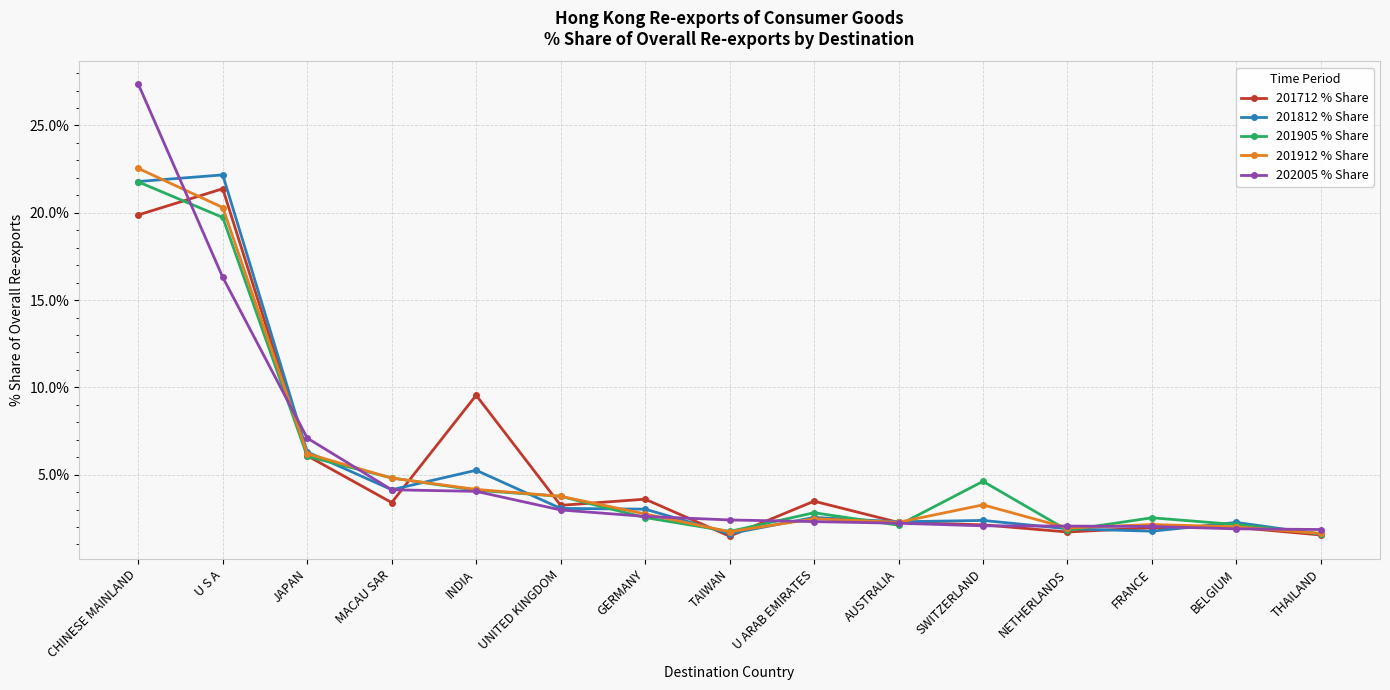

Which series has the largest range (max minus min)?

202005 % Share